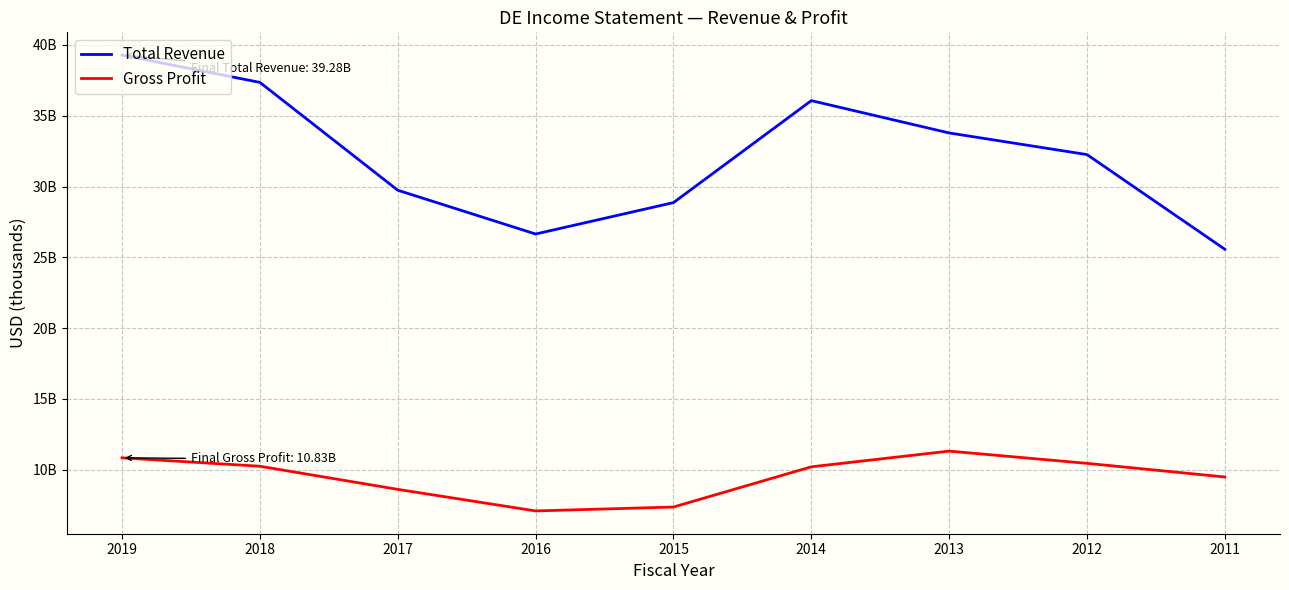

What are all the series names shown in the legend?

Total Revenue, Gross Profit